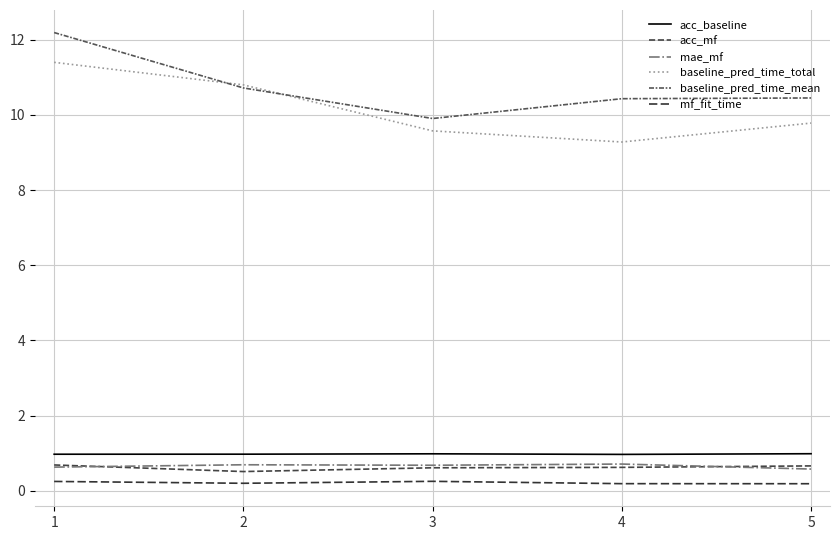

What are all the series names shown in the legend?

acc_baseline, acc_mf, mae_mf, baseline_pred_time_total, baseline_pred_time_mean, mf_fit_time